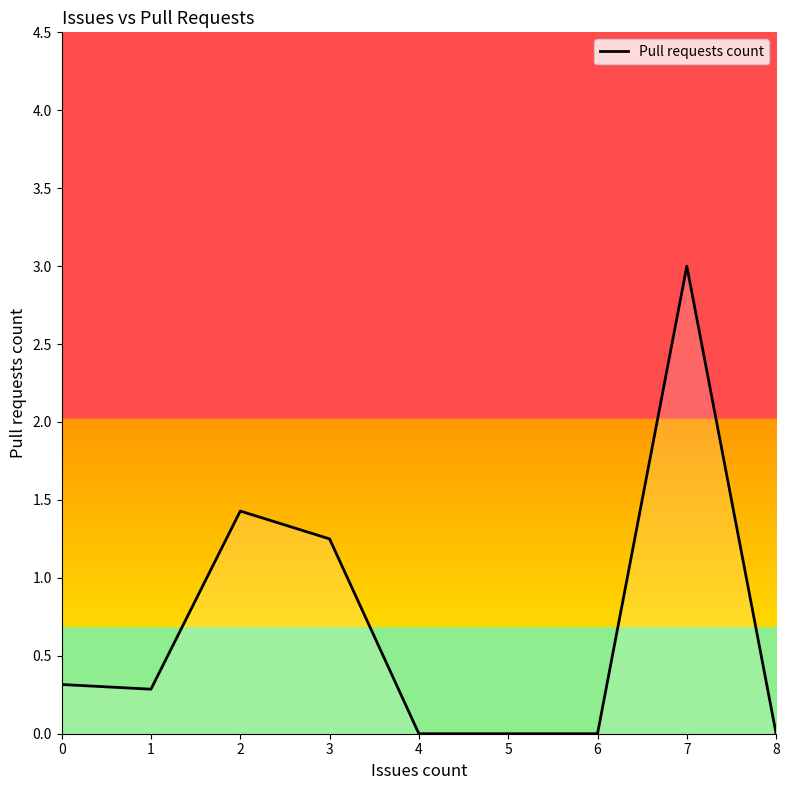

Is it true that the value at 0 is 0.1?

False